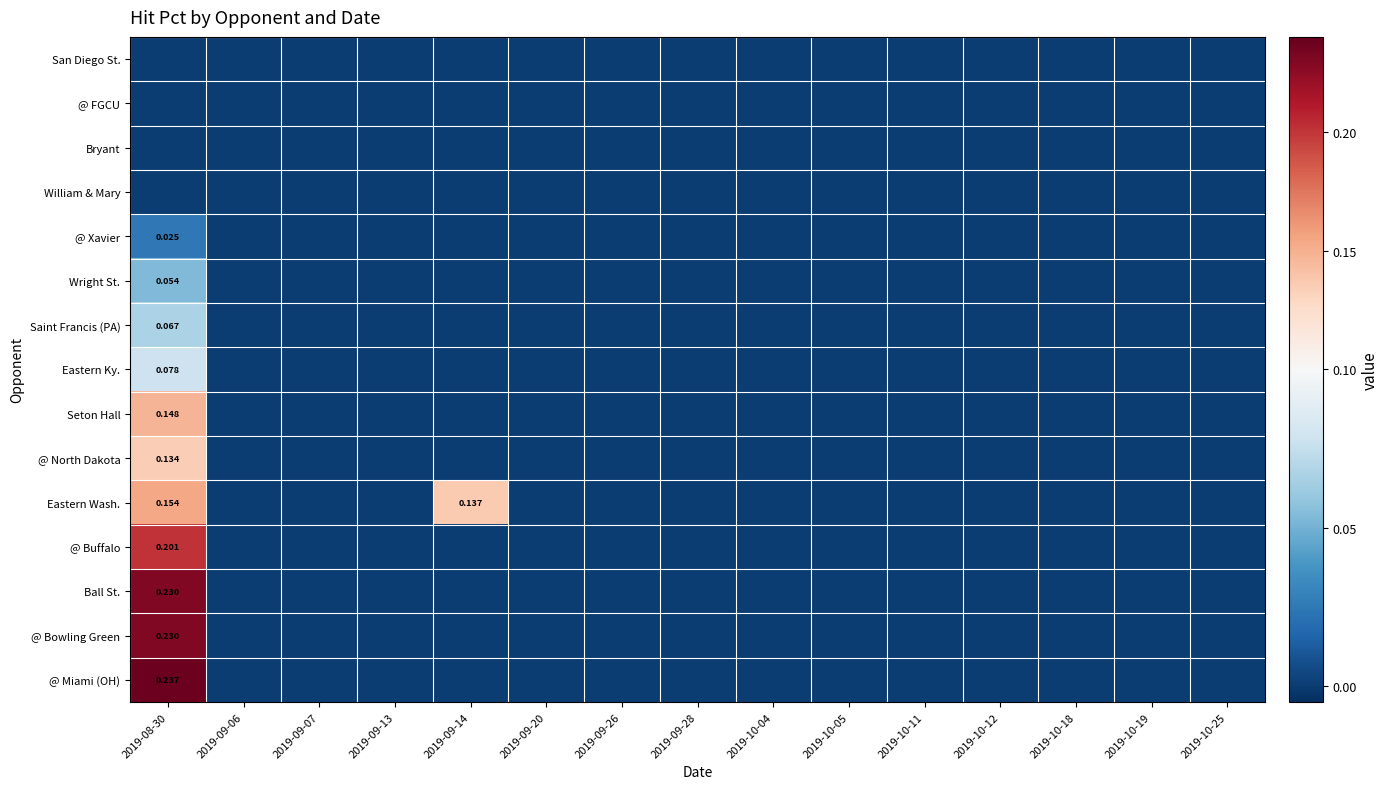

Is the value of Eastern Wash. at 2019-09-07 greater than the value of Ball St. at 2019-10-05?

No